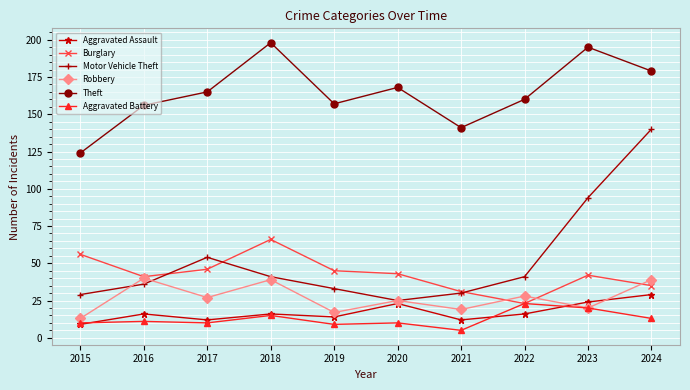

What is the spread (max minus min) of values at 2017?

155